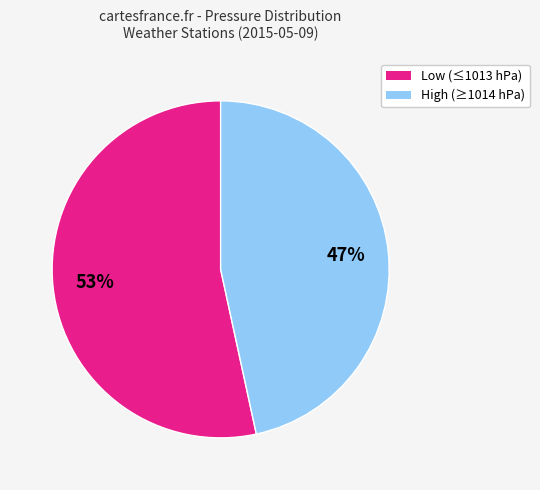

To the nearest percent, what is the average slice percentage?

50%